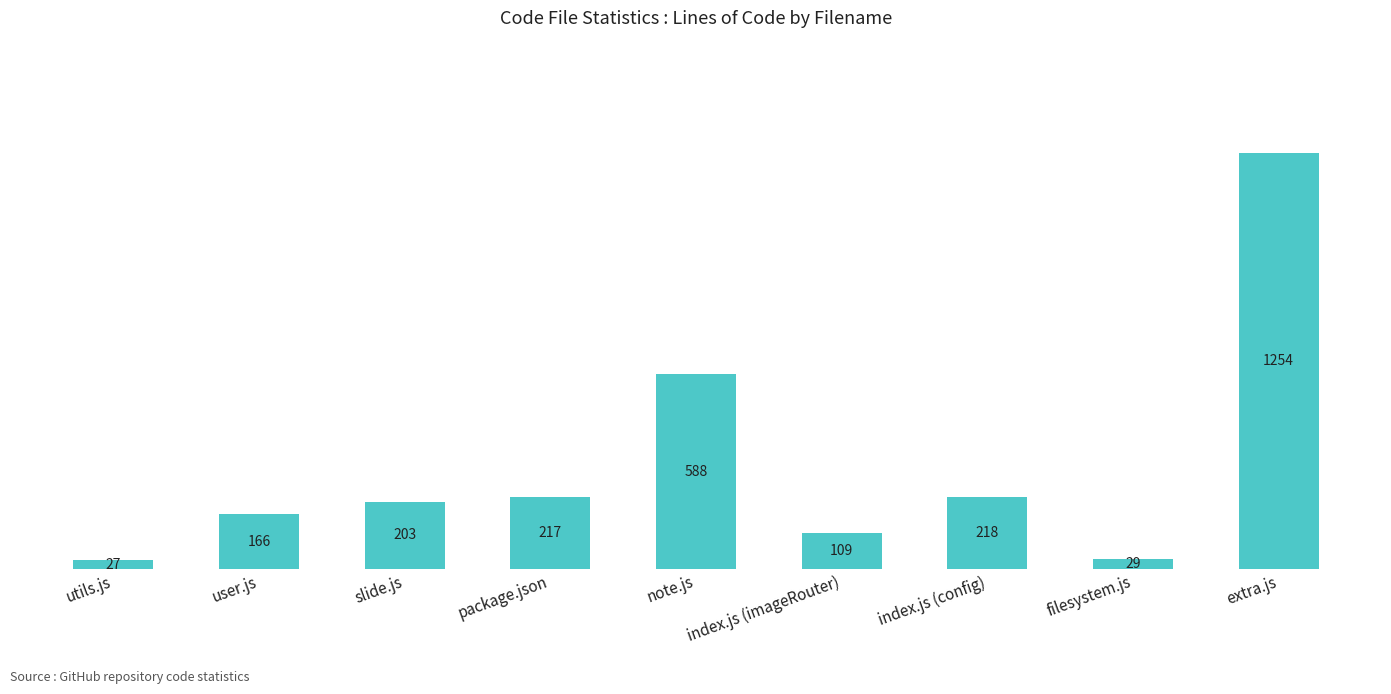

List the labels in order of value, smallest first.

utils.js, filesystem.js, index.js (imageRouter), user.js, slide.js, package.json, index.js (config), note.js, extra.js